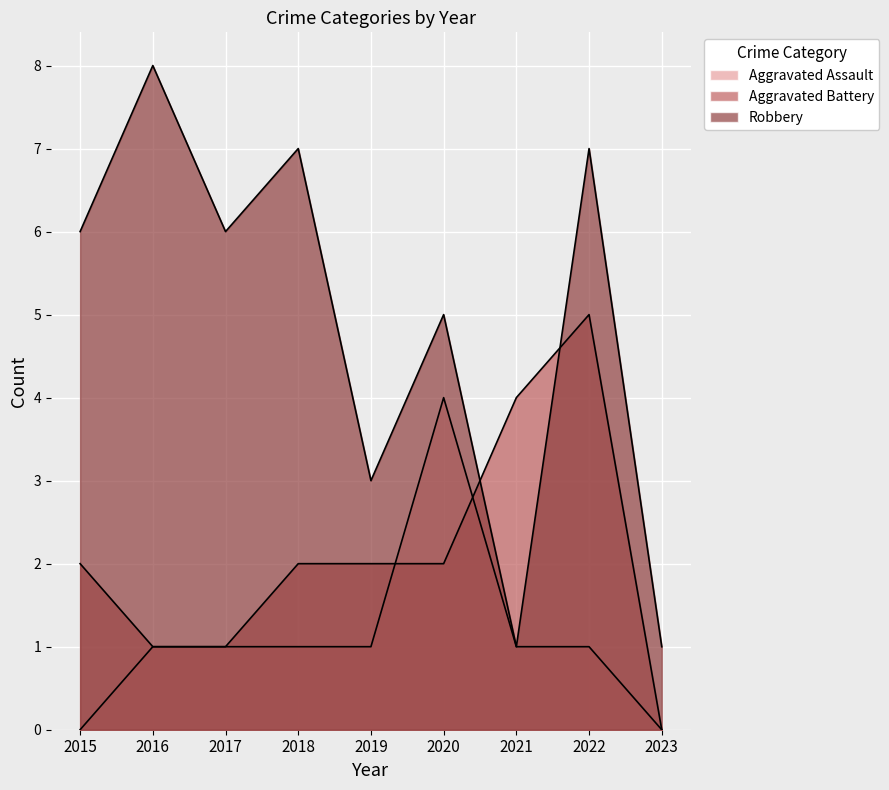

What is the average value of the Aggravated Battery series?

2